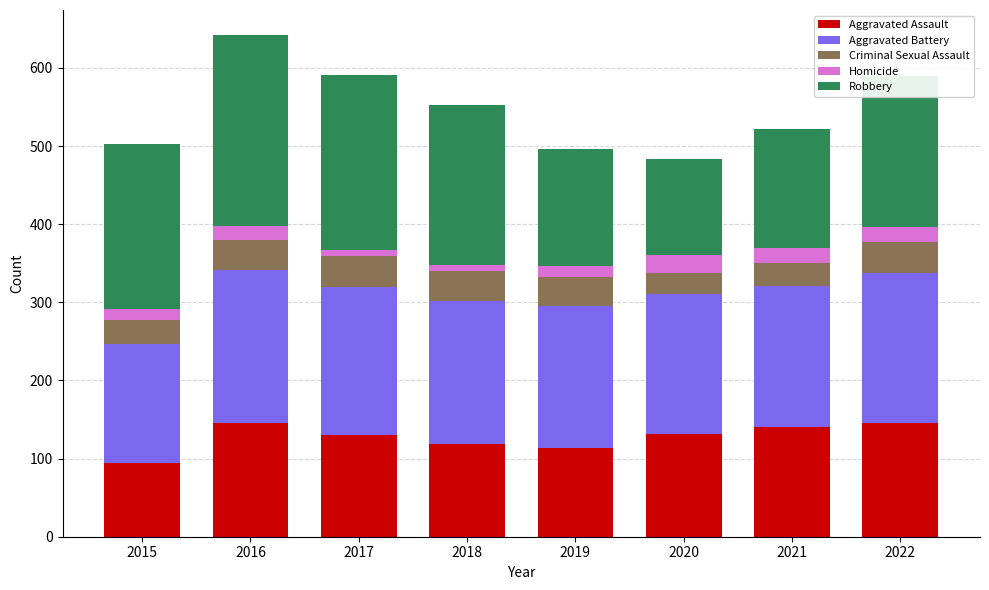

What is the total value across all series at 2020?

484